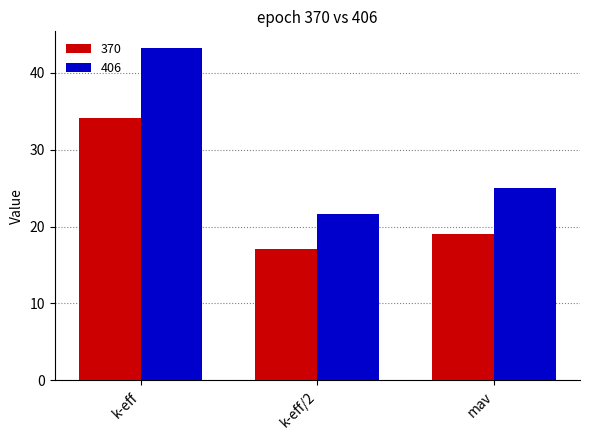

The 370 series shows 55.9 at k-eff. True or false?

False